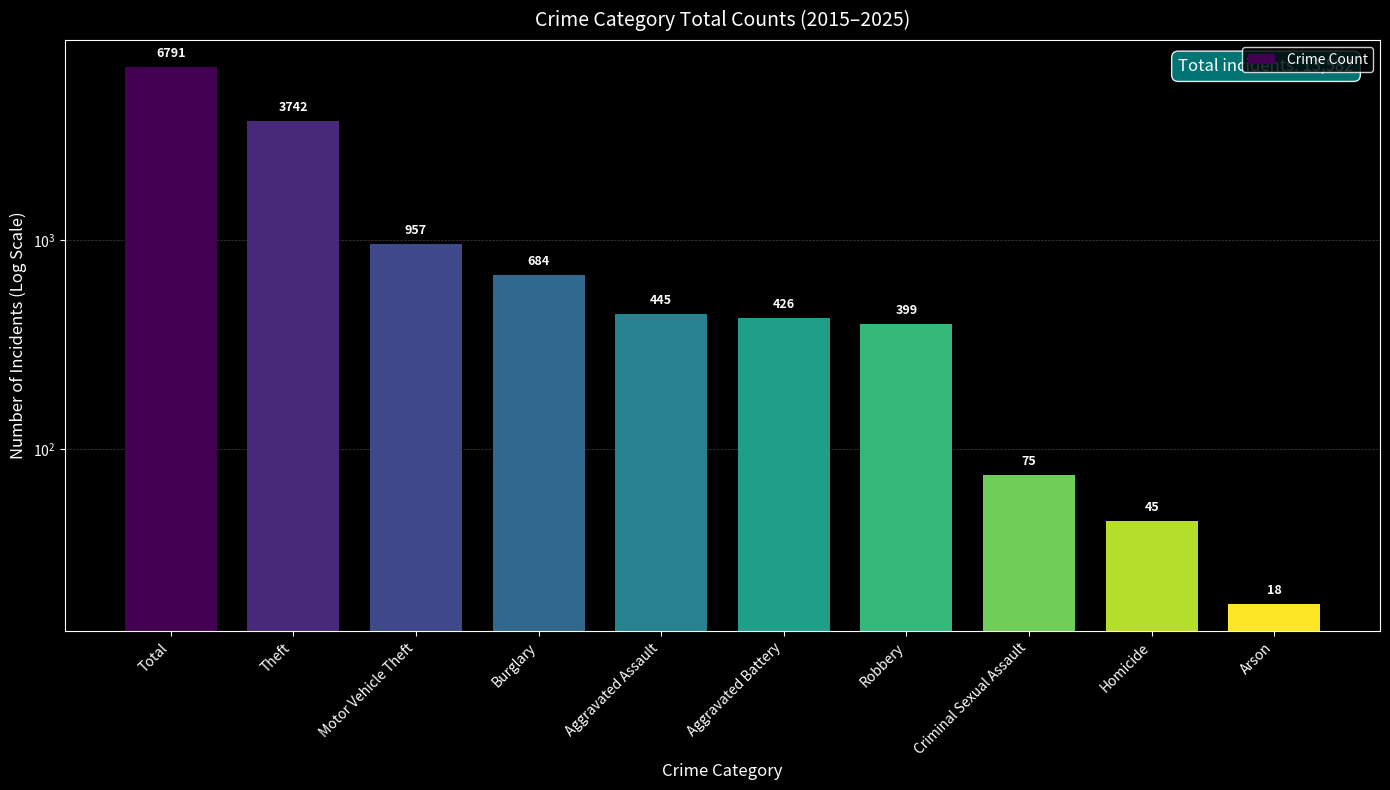

What is the label of the 10th bar from the left?

Arson